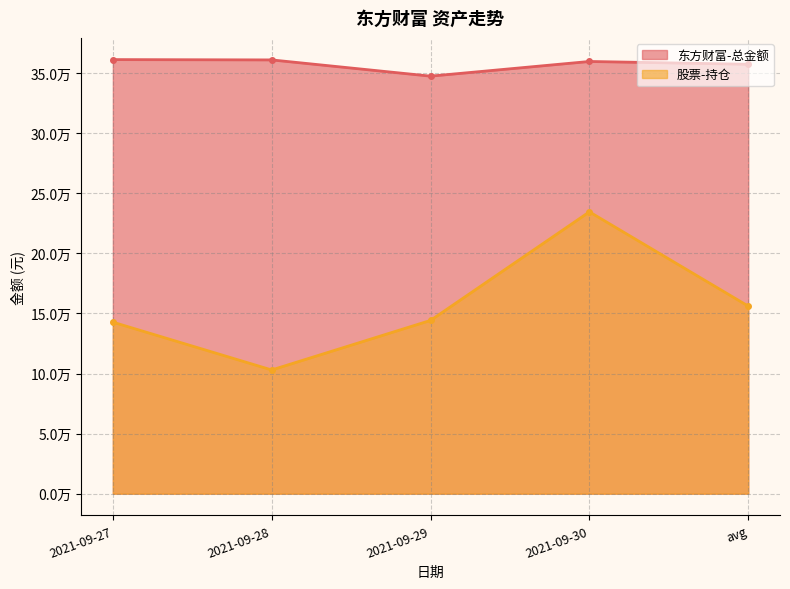

What is the sum of all 股票-持仓 values?

780478.8